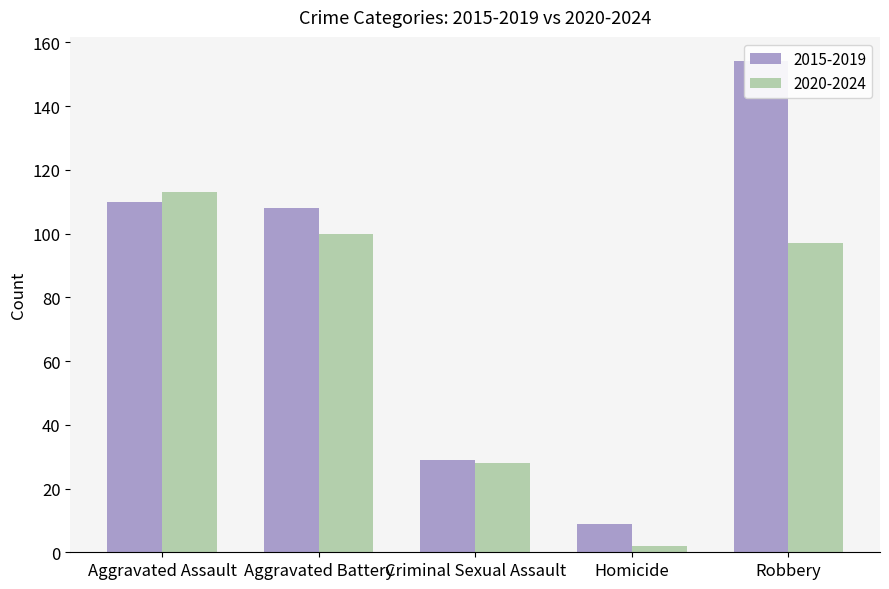

What are all the series names shown in the legend?

2015-2019, 2020-2024